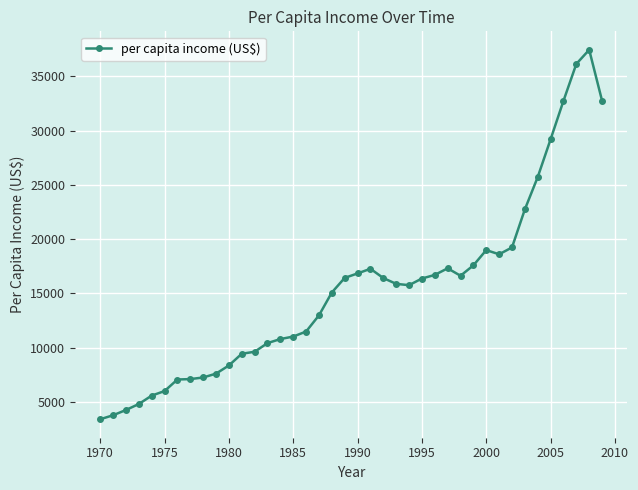

How many data points are above 15875?

20